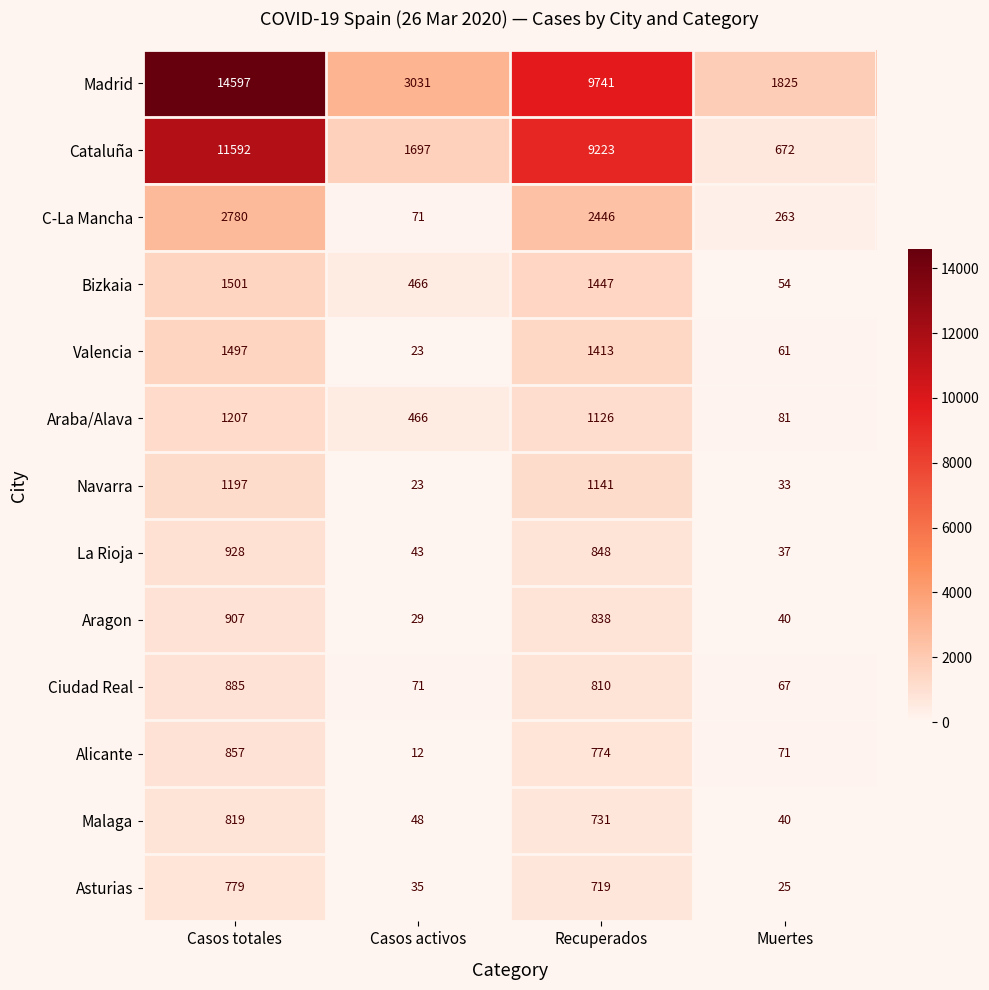

What is the difference between the maximum and minimum values in the La Rioja series?

891